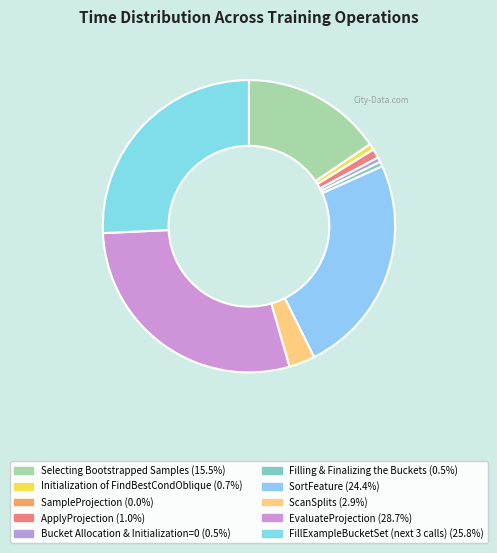

How many slices are in this pie chart?

10